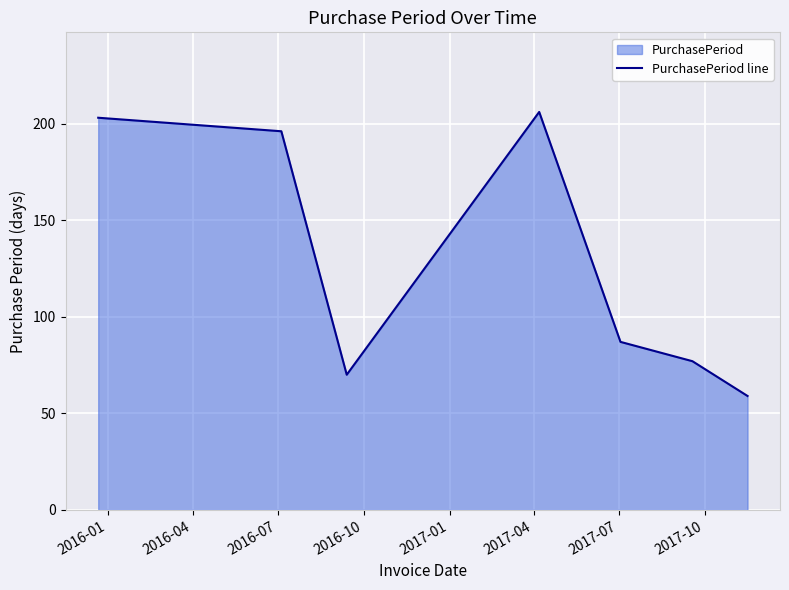

How many interior local valleys (lower than both neighbors) does the data have?

1